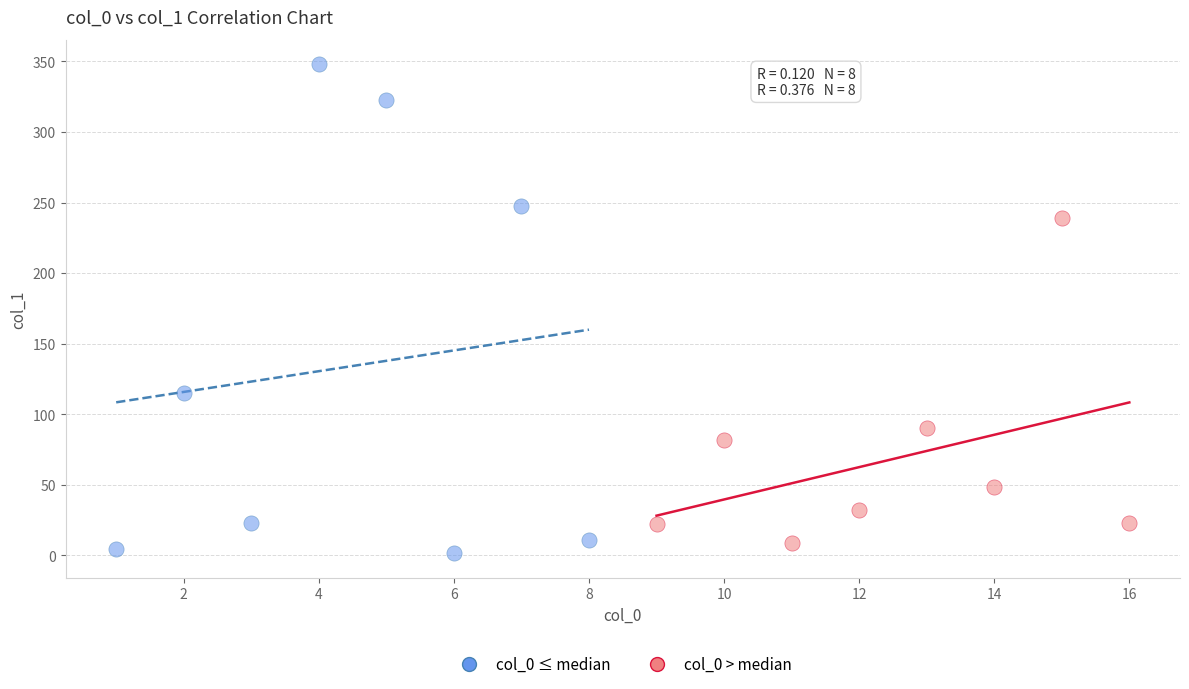

What are all the series names shown in the legend?

col_0 ≤ median, col_0 > median